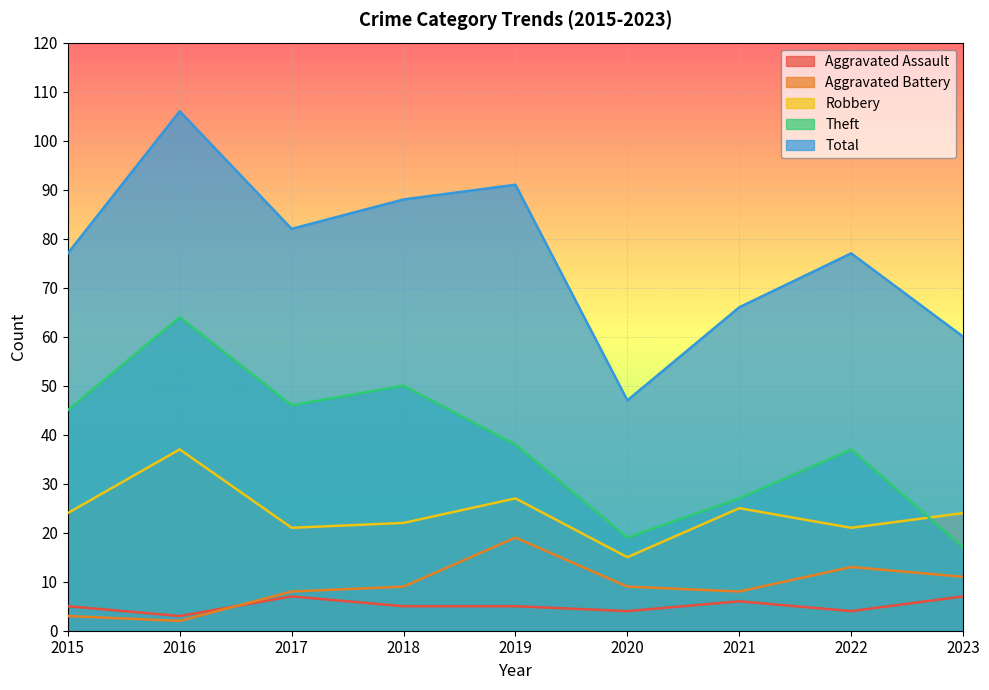

What is the difference between the Aggravated Assault values at 2021 and 2022?

2